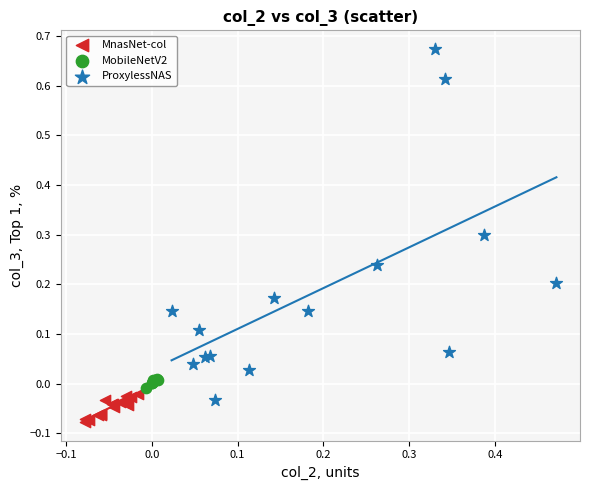

Which series has the widest spread of Y values?

ProxylessNAS